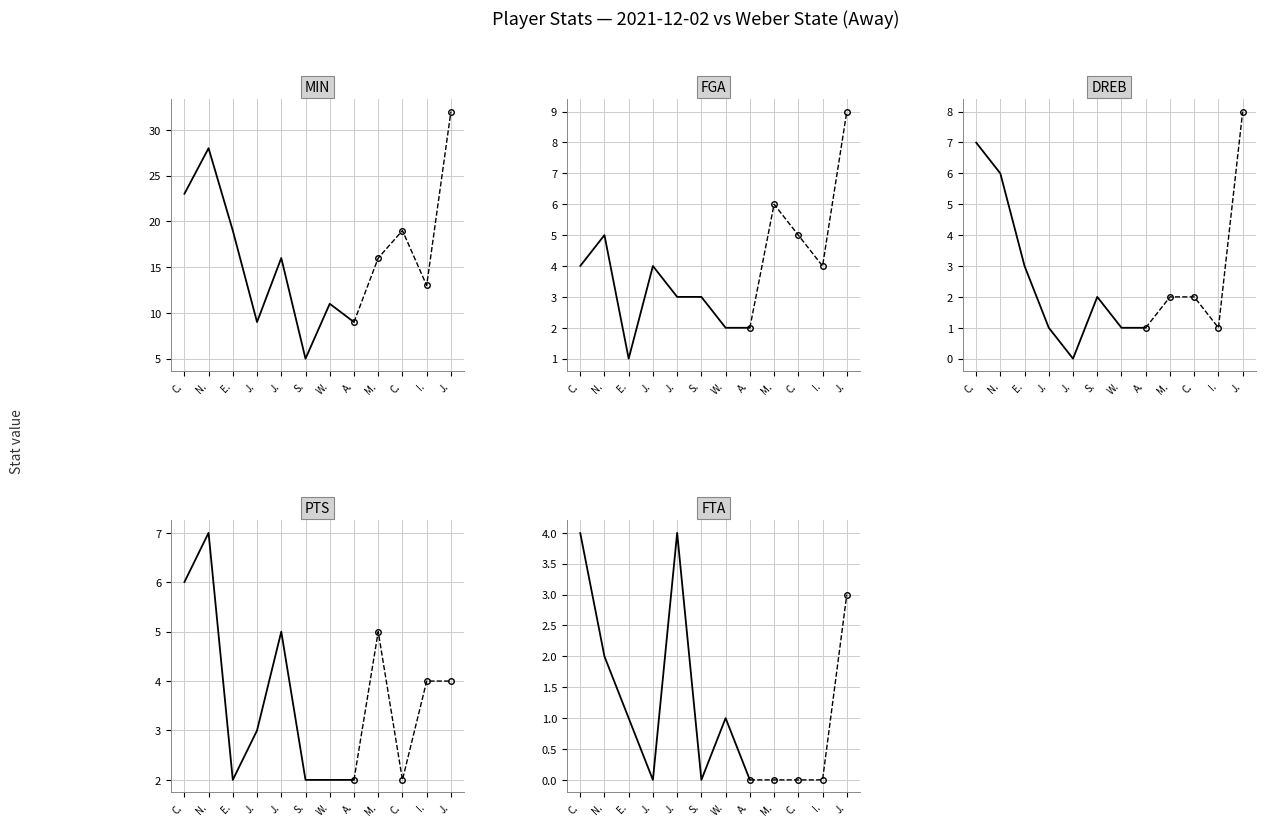

At how many categories does at least one series exceed 15?

4